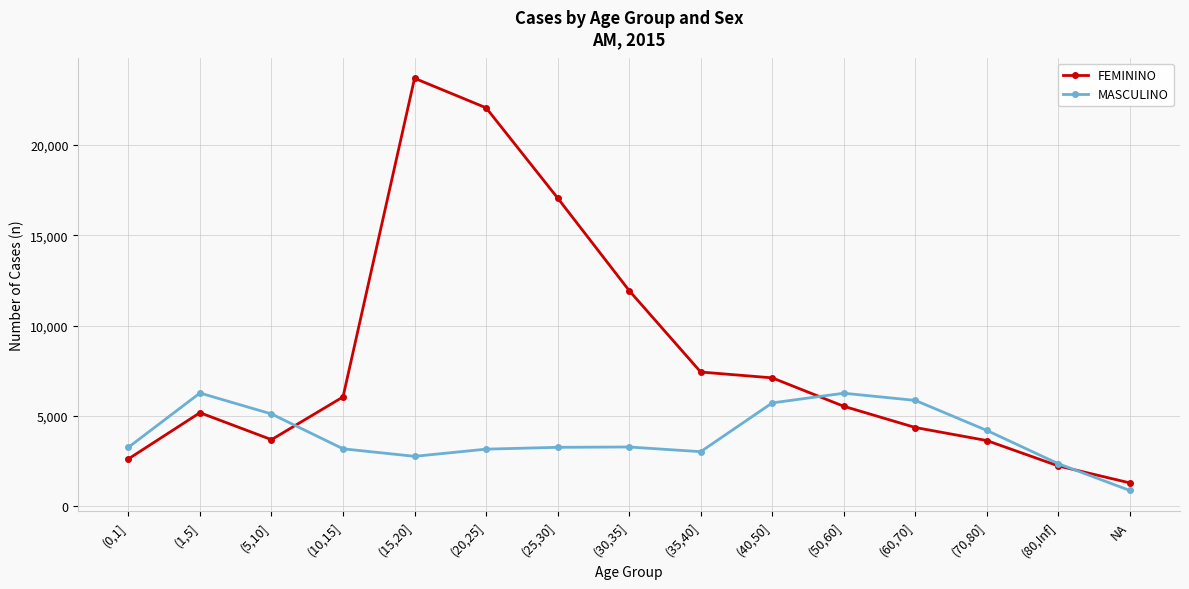

Does the chart display data point markers on the line(s)?

Yes